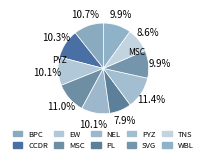

To the nearest percent, what is the difference between the largest and smallest slice percentages?

4%